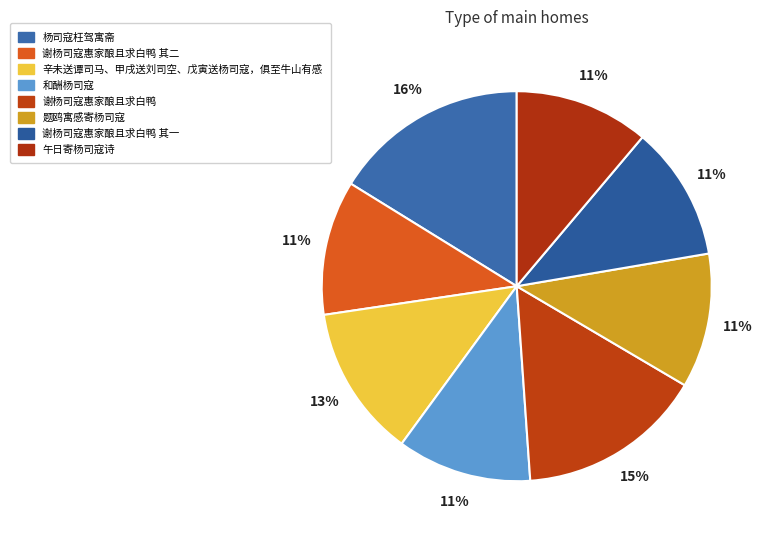

How many slices are in this pie chart?

8